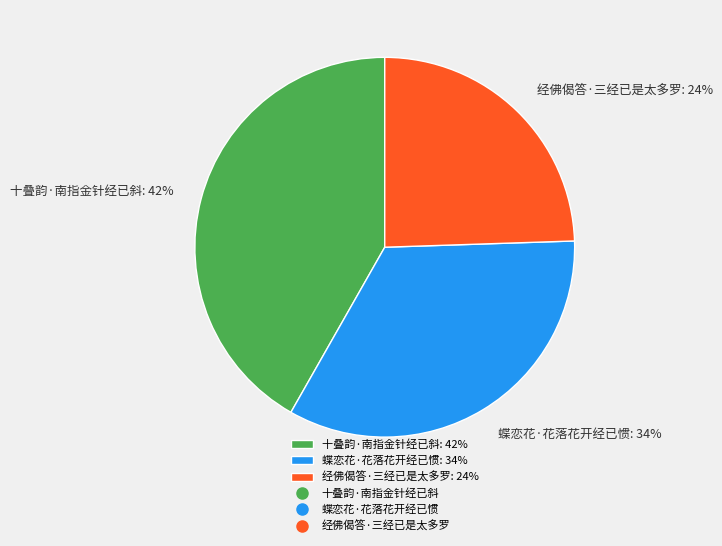

What percentage is the 经佛偈答·三经已是太多罗 slice, to the nearest percent?

24%